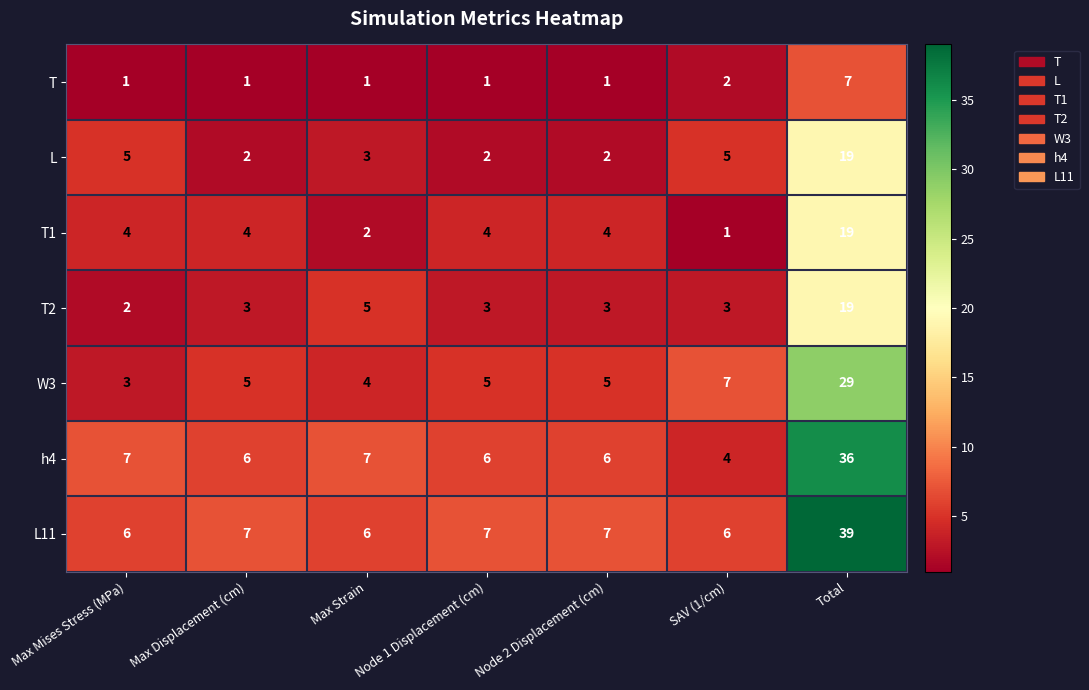

What is the total value across all series at Node 2 Displacement (cm)?

28